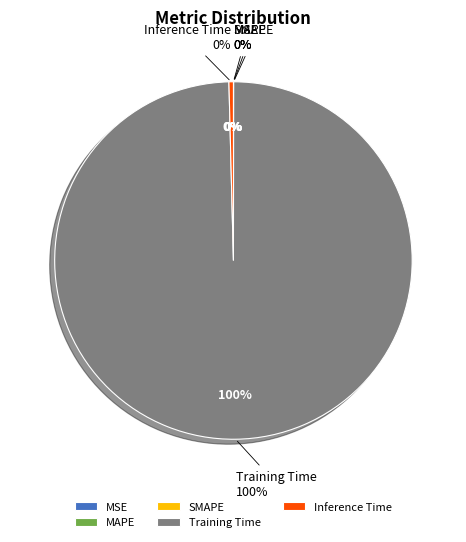

What is the majority slice?

Training Time